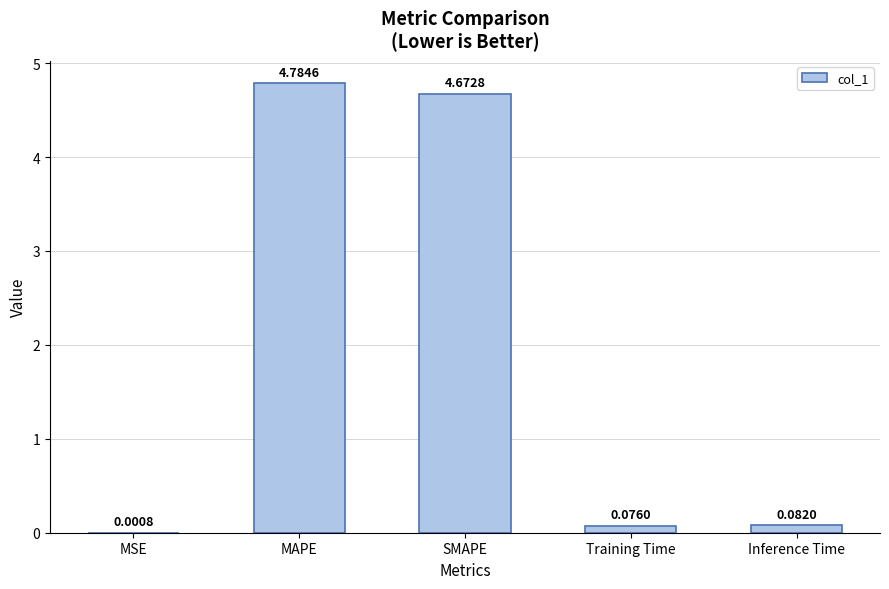

The chart shows a value of 6.4 at MAPE. True or false?

False